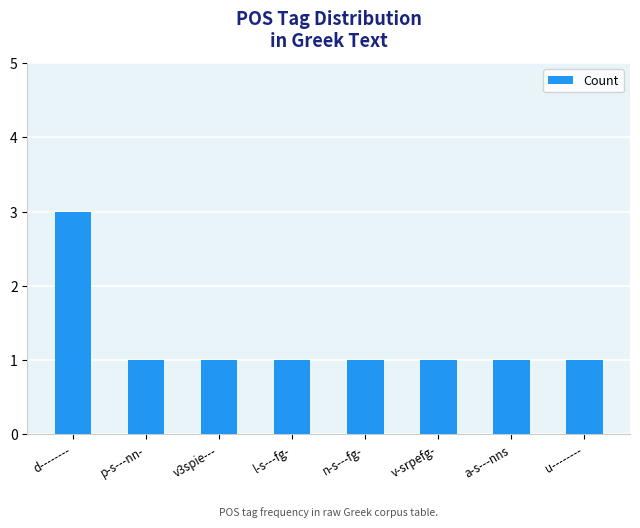

What is the difference between the values at l-s---fg- and d--------?

2